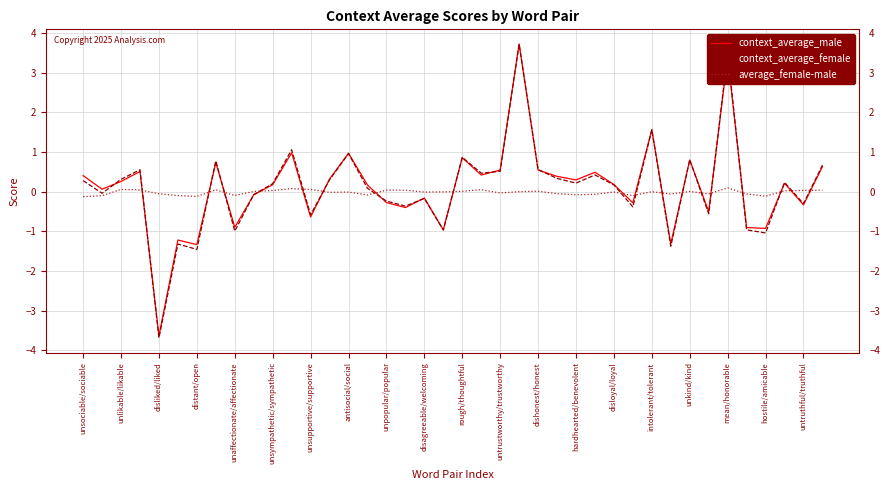

Which series has the widest spread of values?

context_average_female